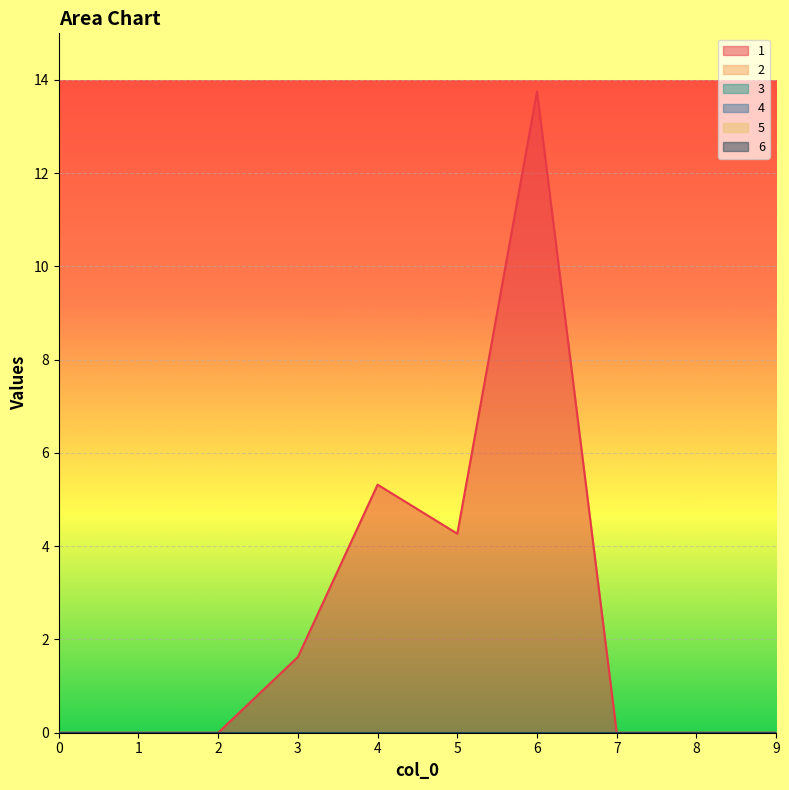

True or false: 5 and 2 cross at least once.

False